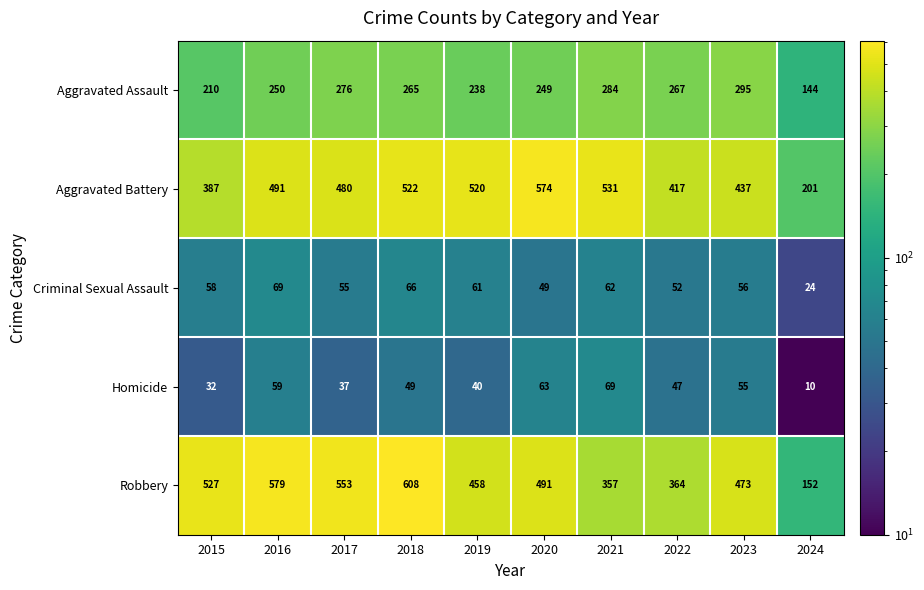

What is the sum of the Aggravated Assault values at 2017 and 2019?

514